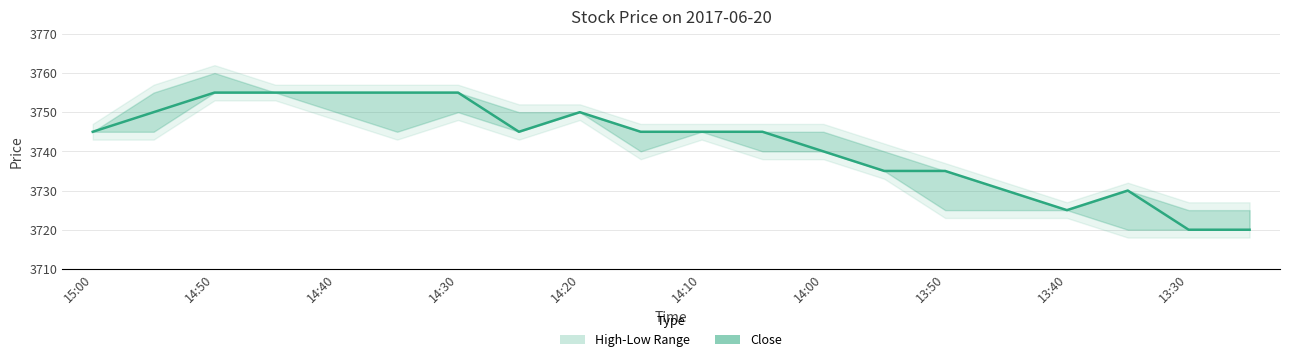

What is the average value?

3742